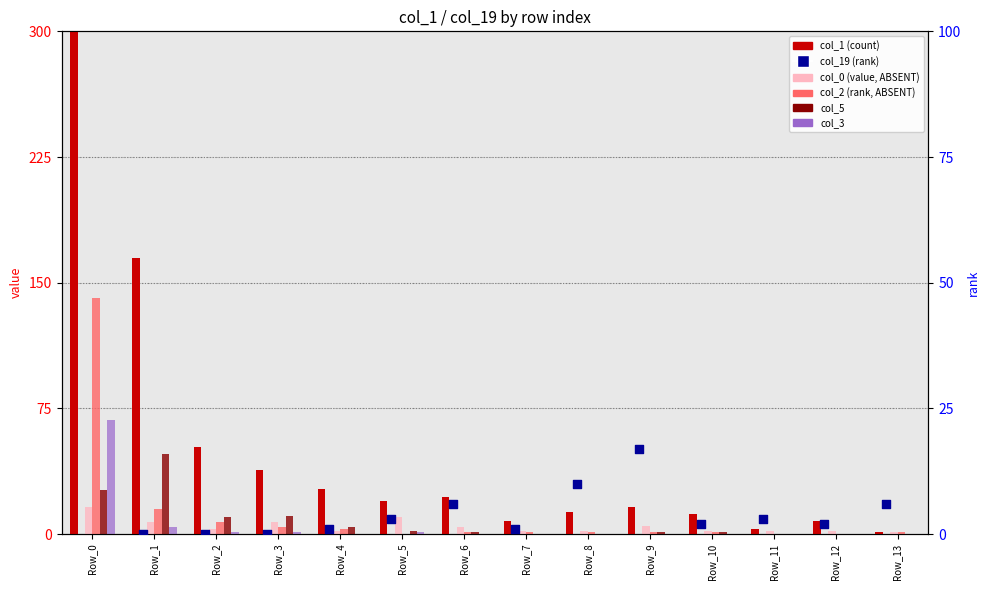

What is the total value across all series at Row_9?

40